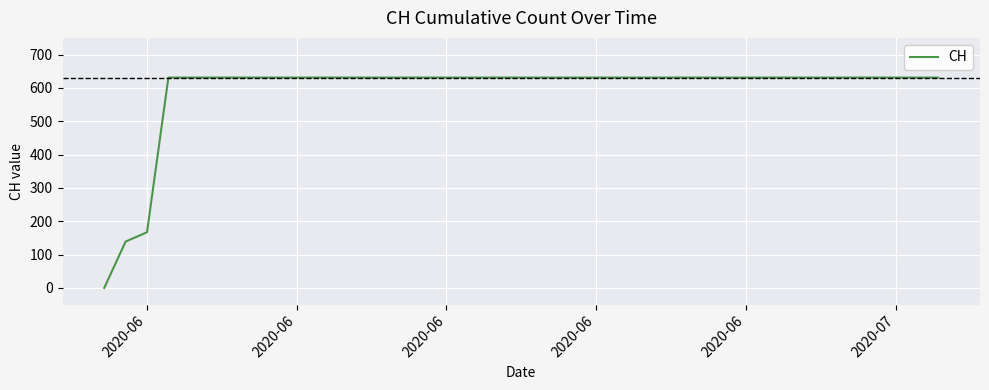

What is the maximum value shown in the chart?

631